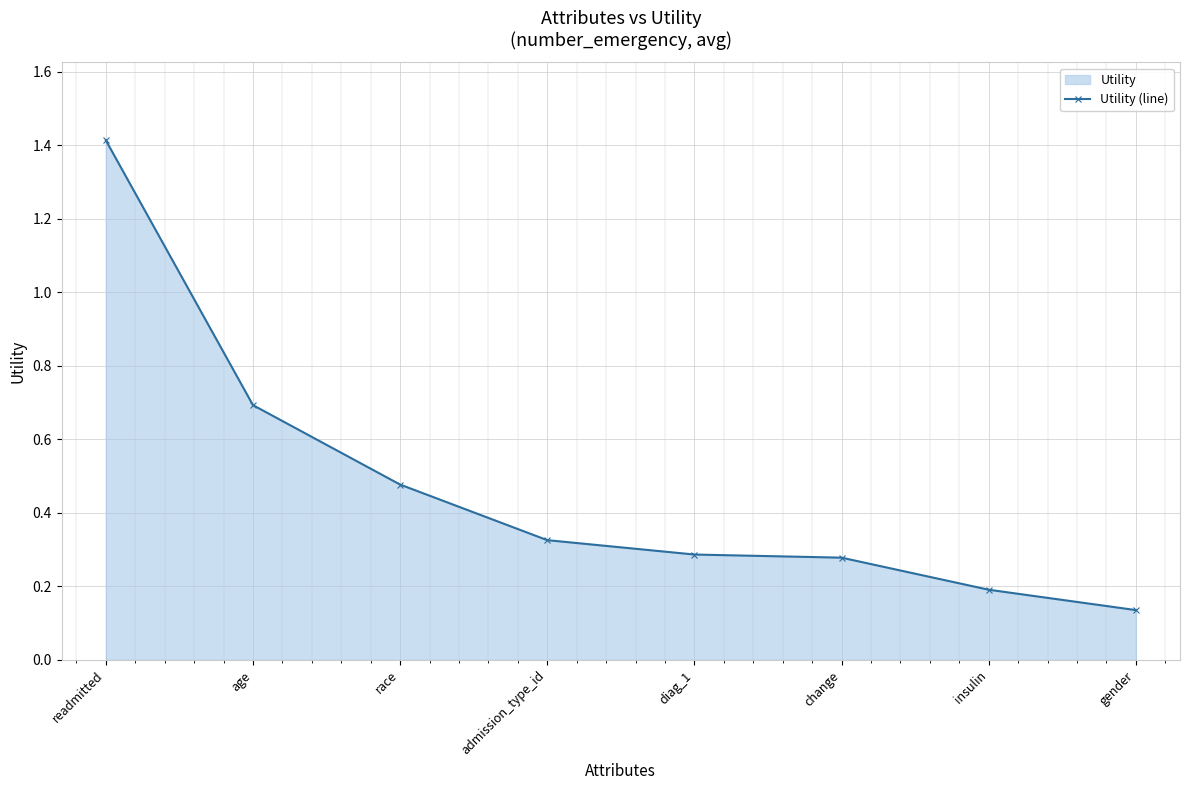

The value at gender is 0.1. True or false?

True